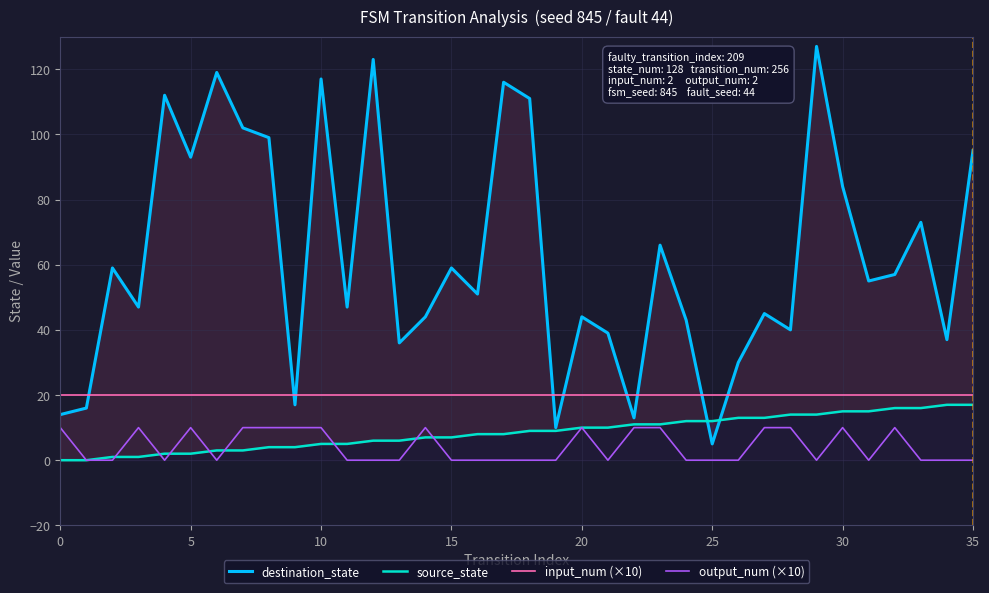

What is the label of the 35th point from the left?

34